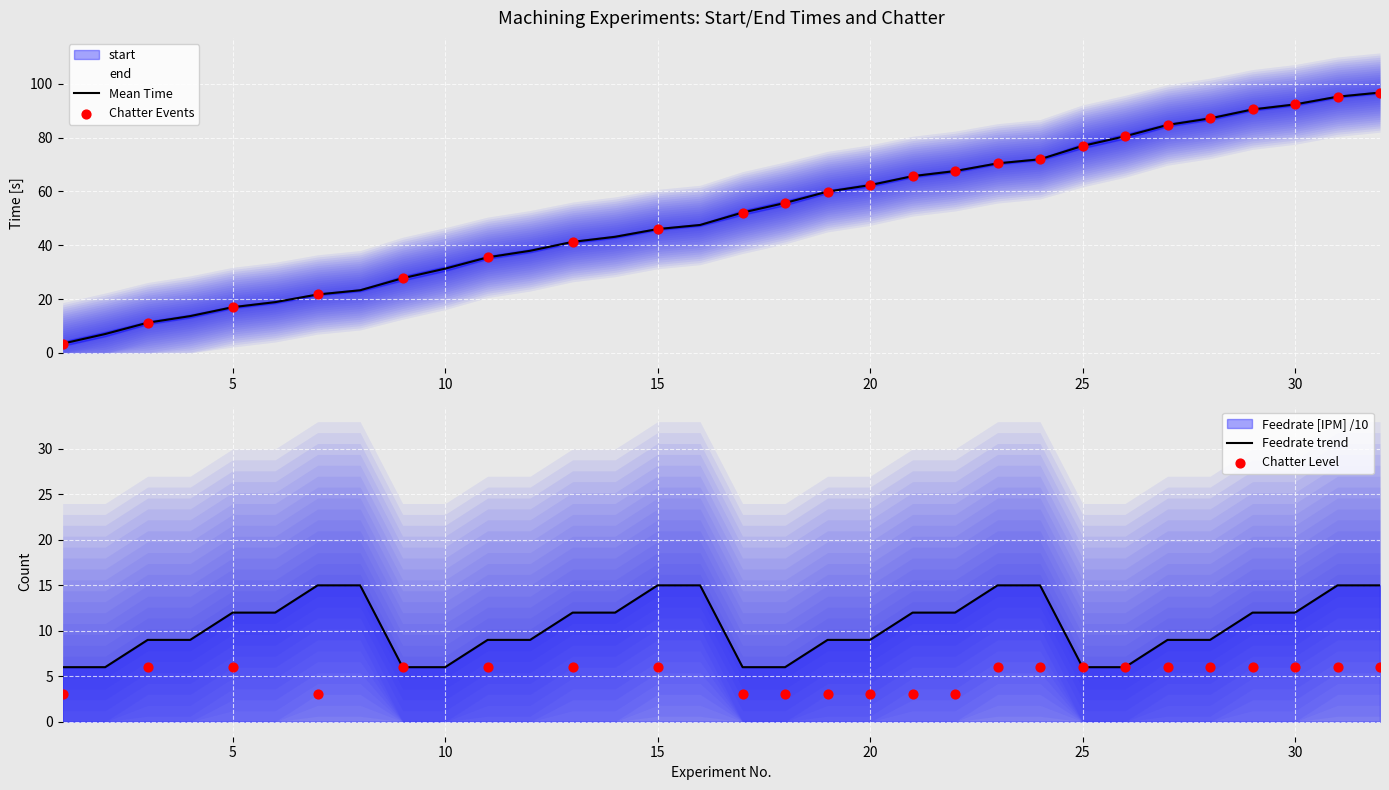

At how many categories does at least one series exceed 63?

12